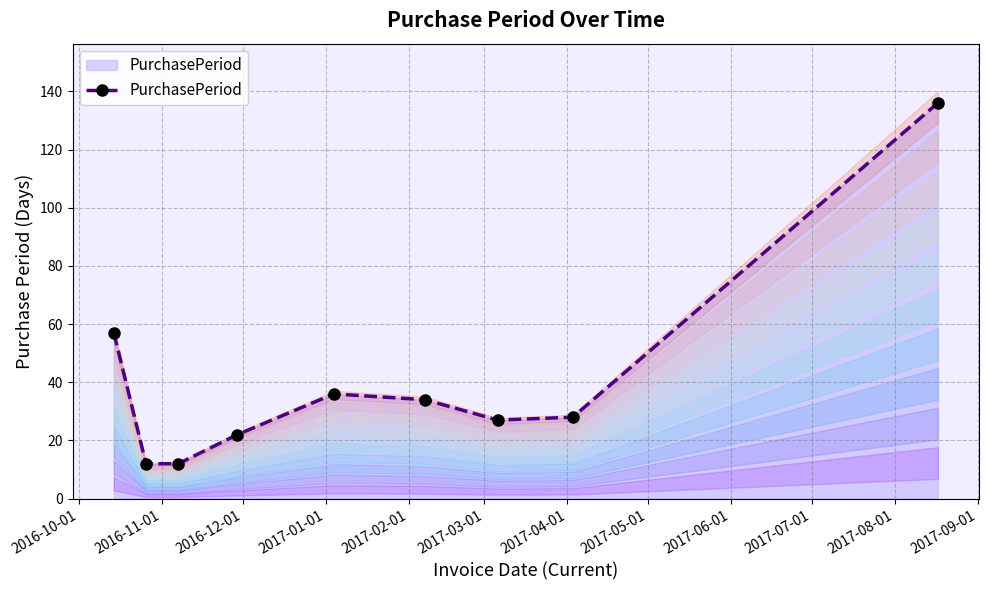

In PurchasePeriod, how many points are higher than both neighbors (excluding endpoints)?

1